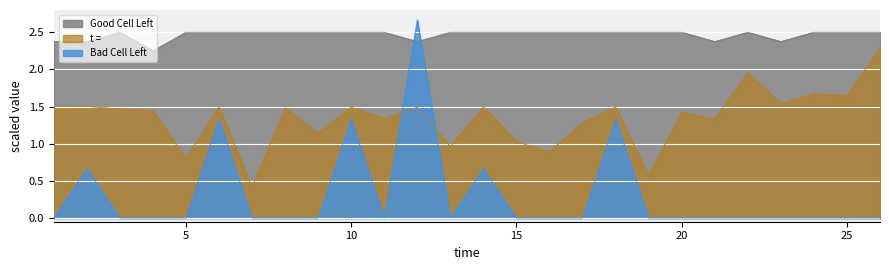

At which category does Good Cell Left reach its first local peak?

3